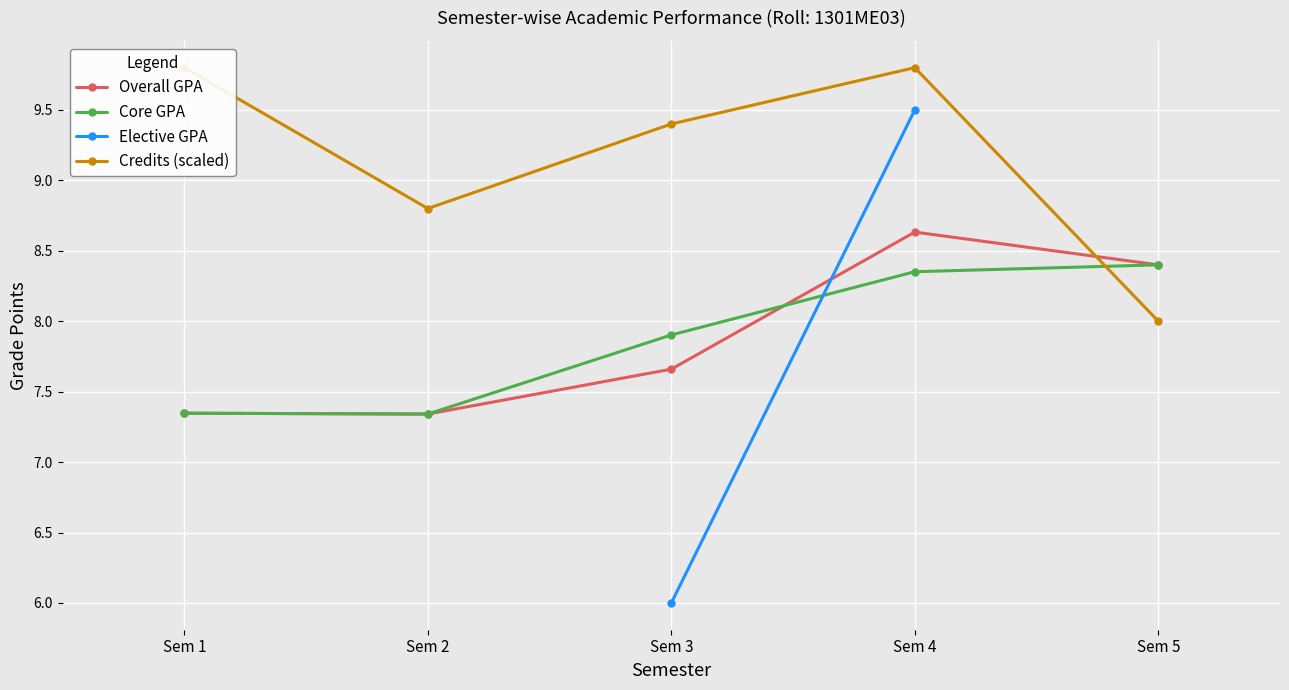

Is it true that Core GPA equals 7.3 at Sem 1?

True